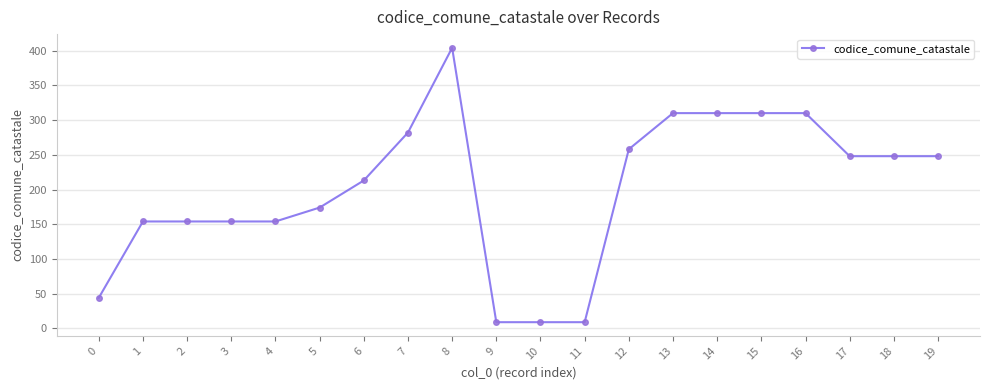

The value at 18 is 248. True or false?

True